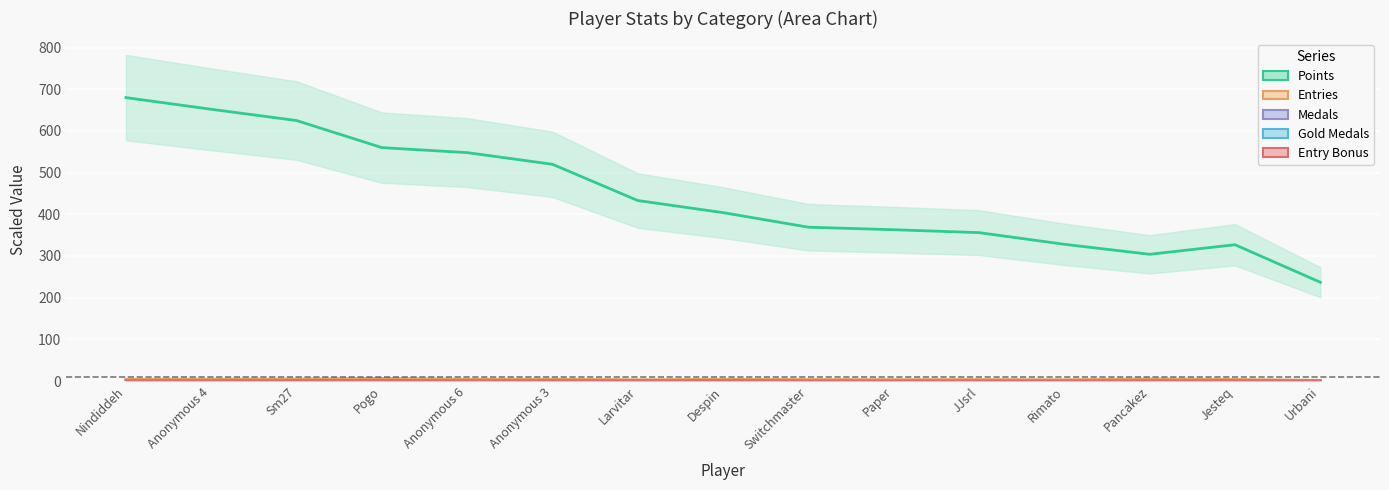

What is the difference between the Entries values at Sm27 and Rimato?

1.7